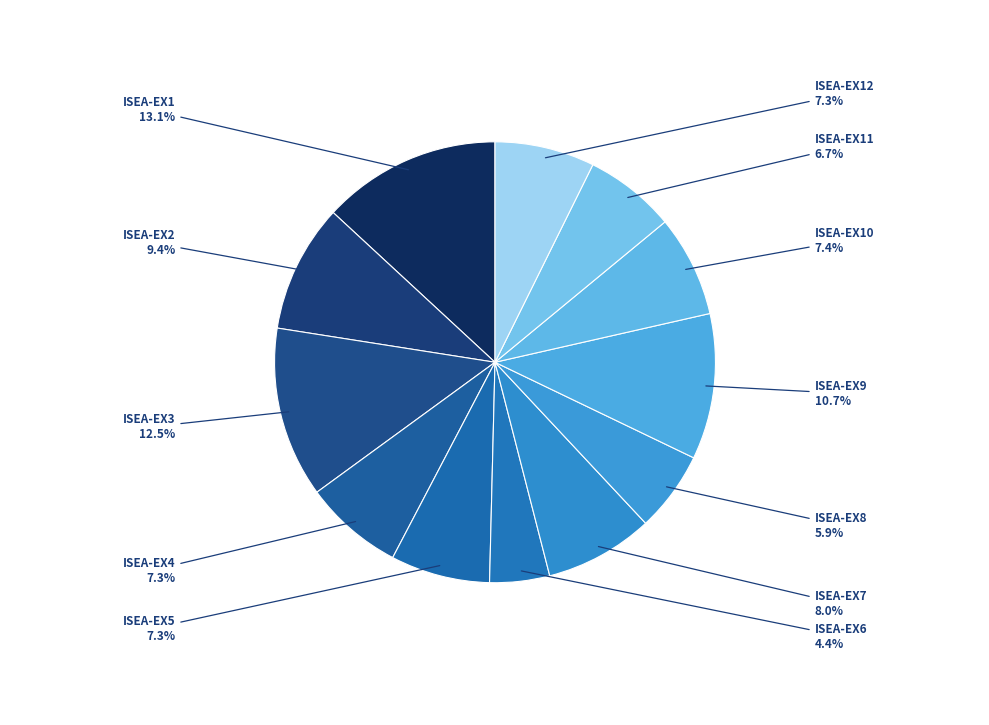

What percentage is the ISEA-EX10 slice, to the nearest percent?

7%